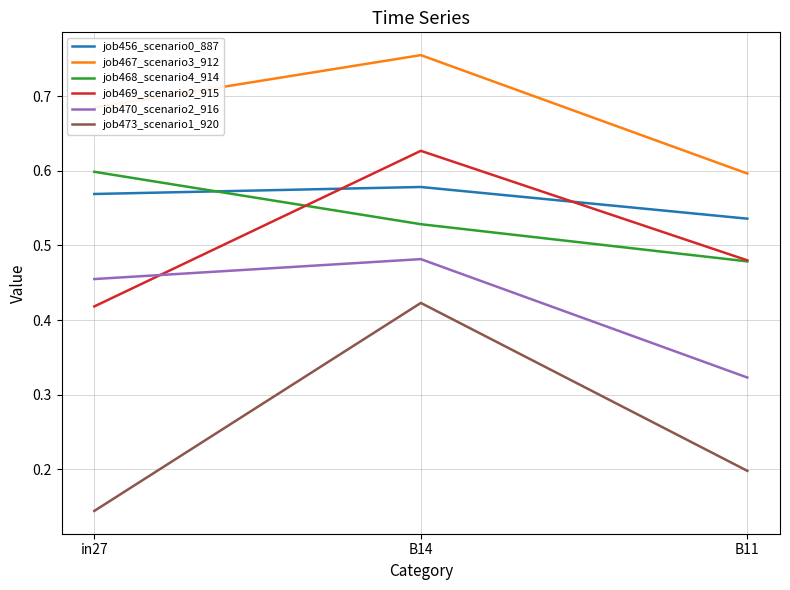

Is it true that job468_scenario4_914 equals 0.6 at in27?

True